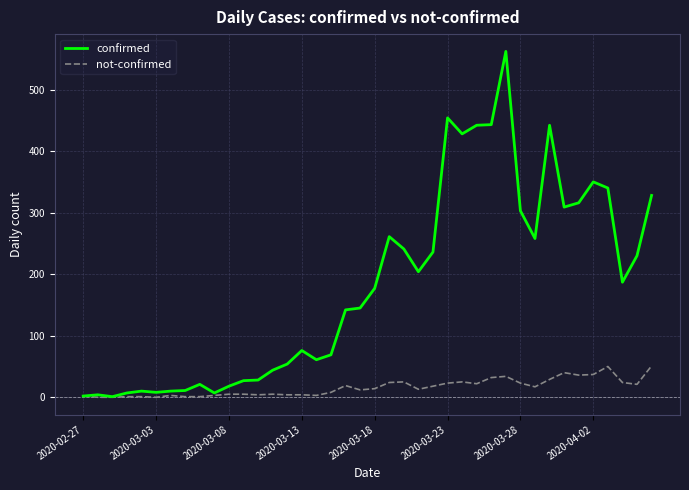

Which series has the largest range (max minus min)?

confirmed